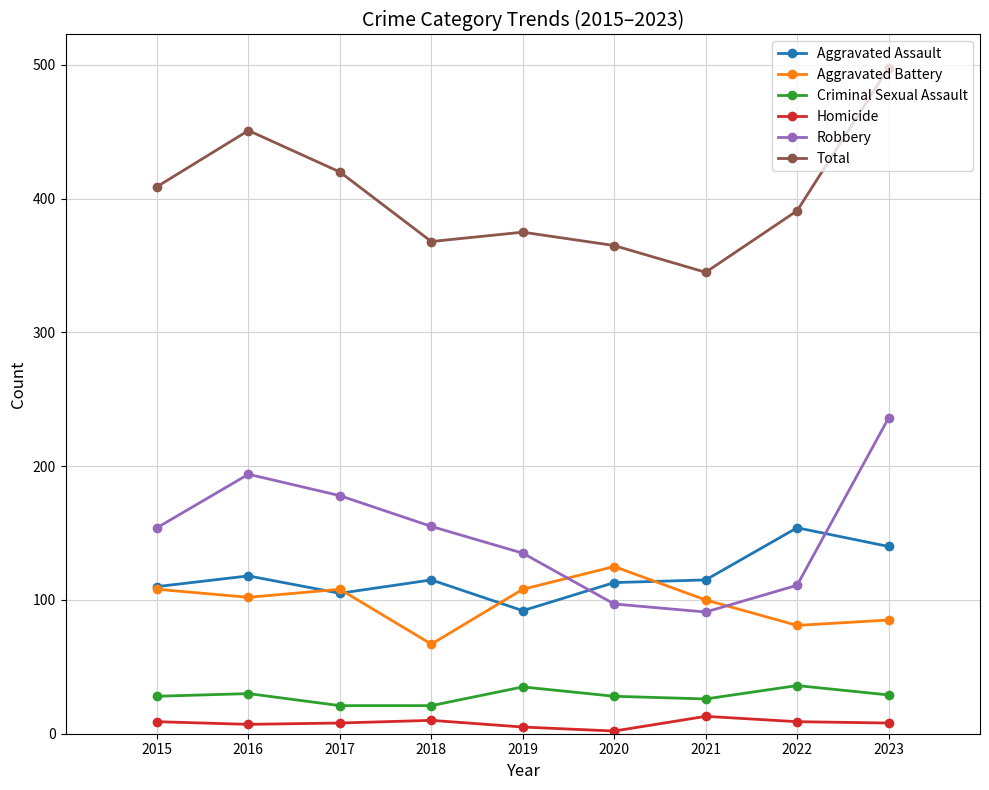

At 2023, list the series in order from largest to smallest.

Total, Robbery, Aggravated Assault, Aggravated Battery, Criminal Sexual Assault, Homicide